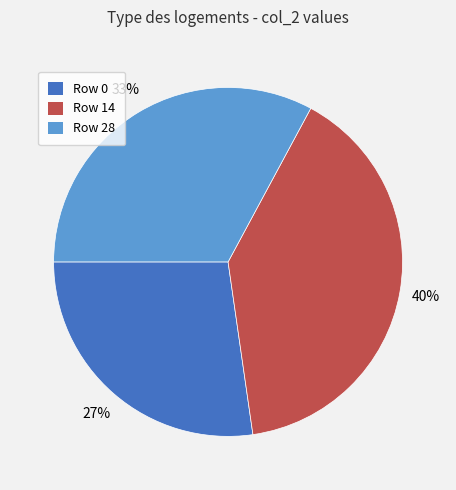

Is the sum of Row 28 and Row 14 greater than half?

Yes